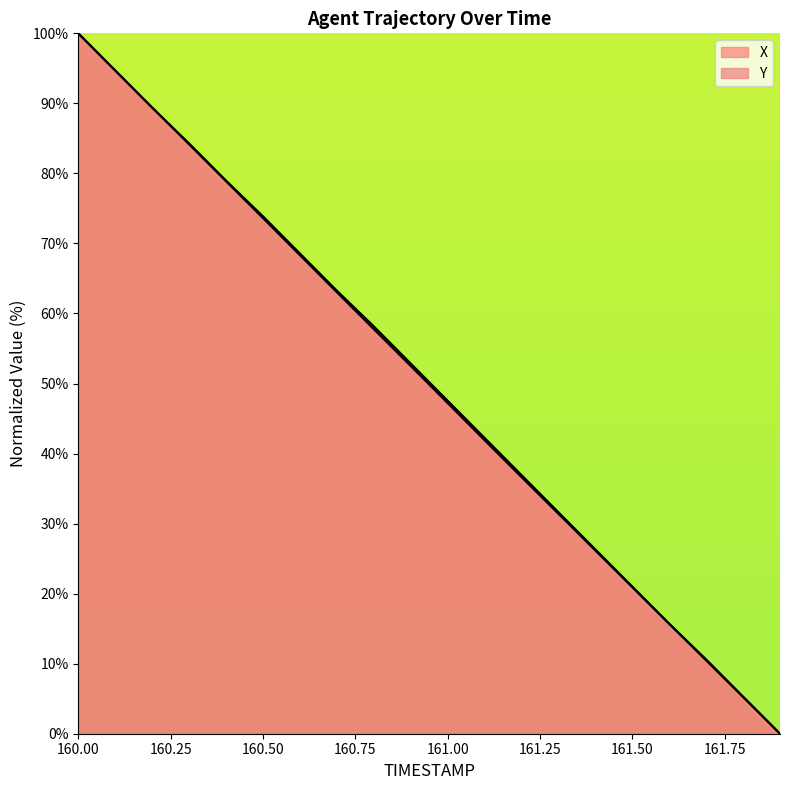

The value of X at 161.5 is 10.1. True or false?

False